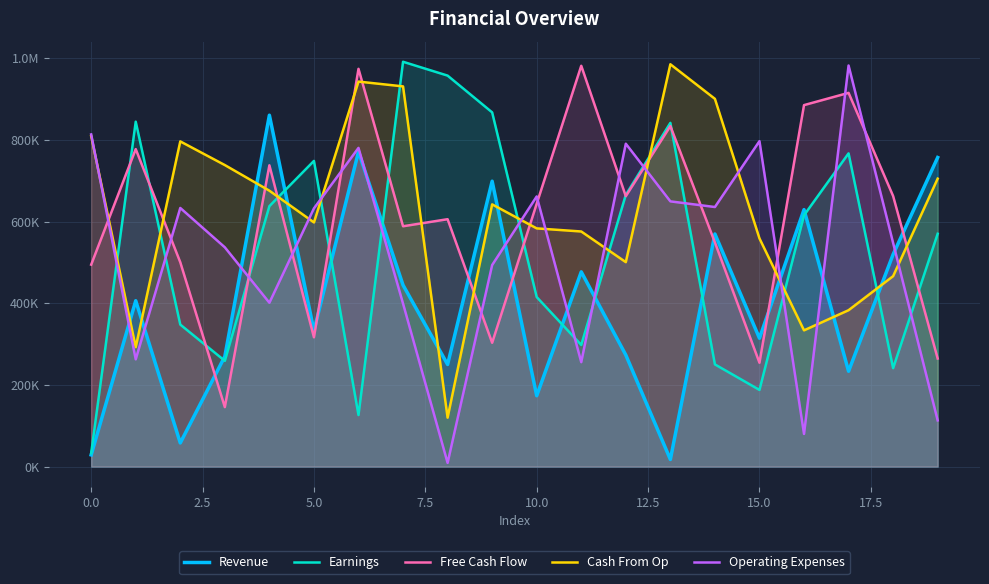

True or false: Free Cash Flow has more than 0 interior local peaks.

True